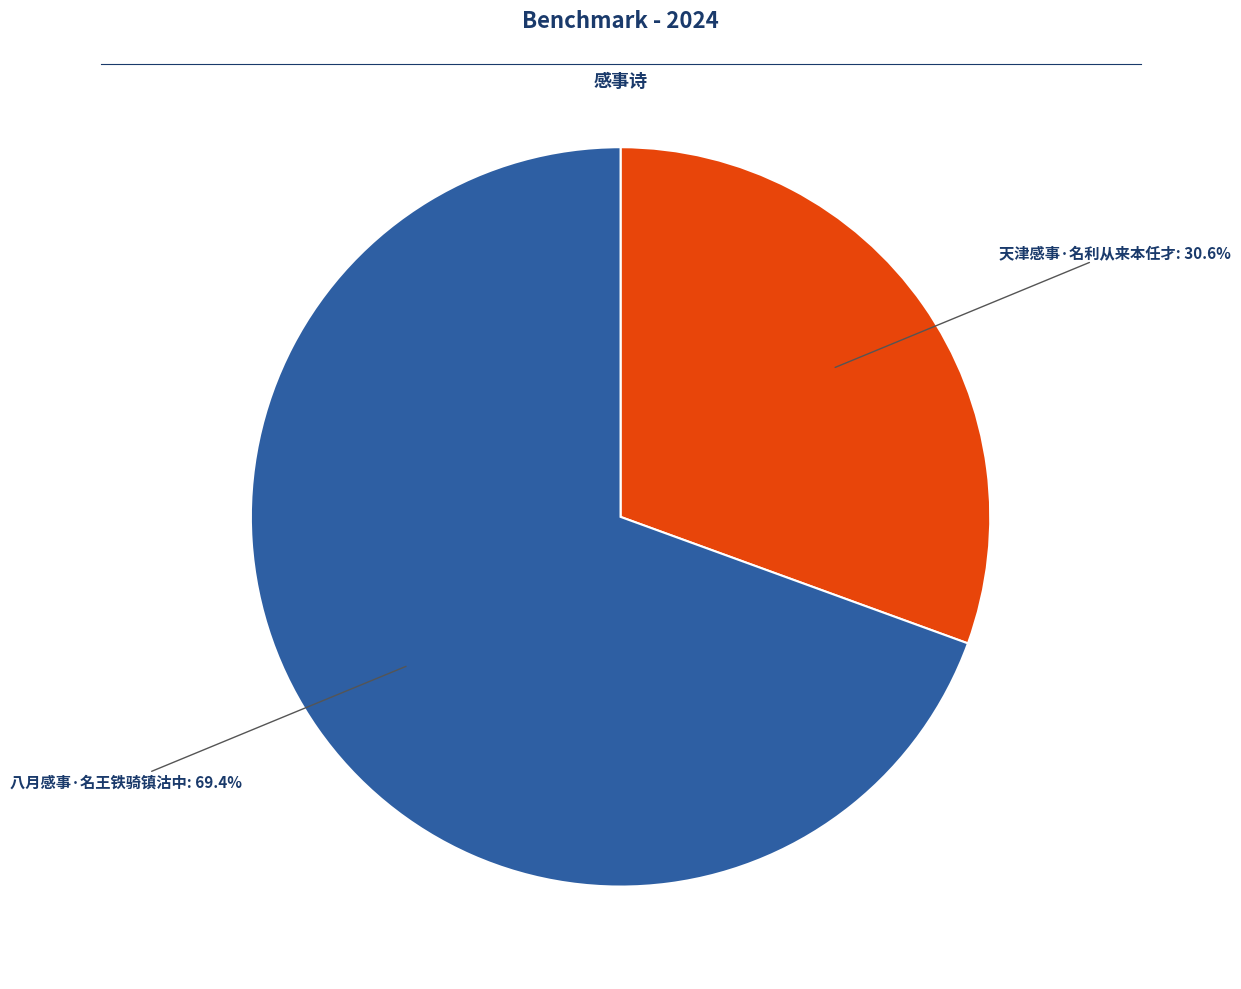

Combined, do 八月感事·名王铁骑镇沽中 and 天津感事·名利从来本任才 account for over 50%?

Yes